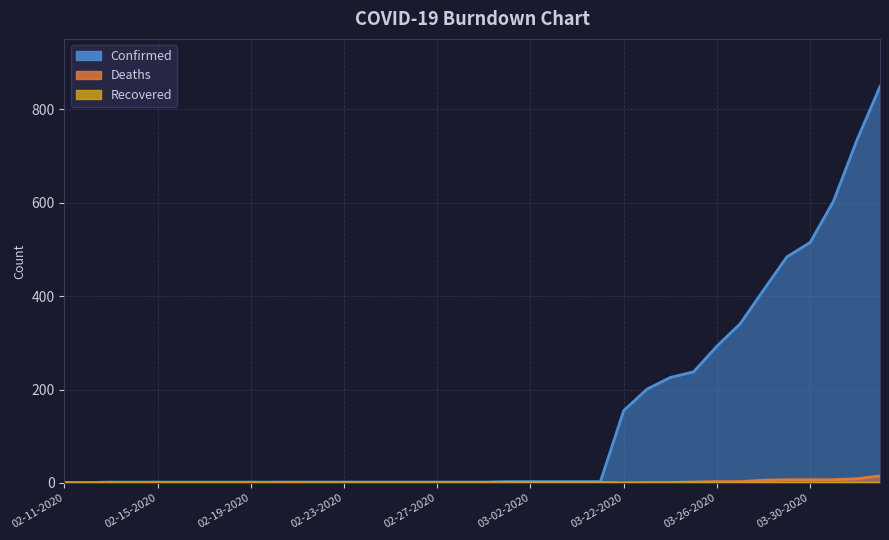

The Deaths series shows 0 at 02-25-2020. True or false?

True